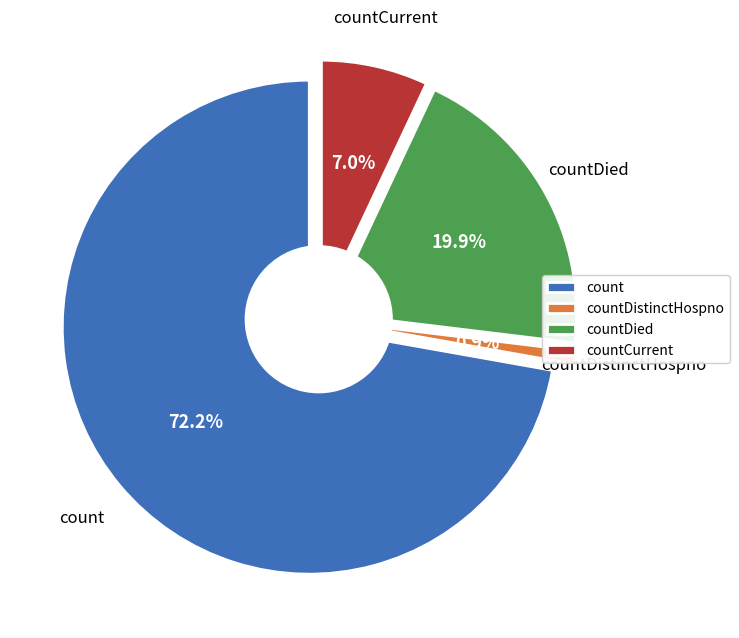

Is it true that countCurrentSuspected is 12% of the pie?

False